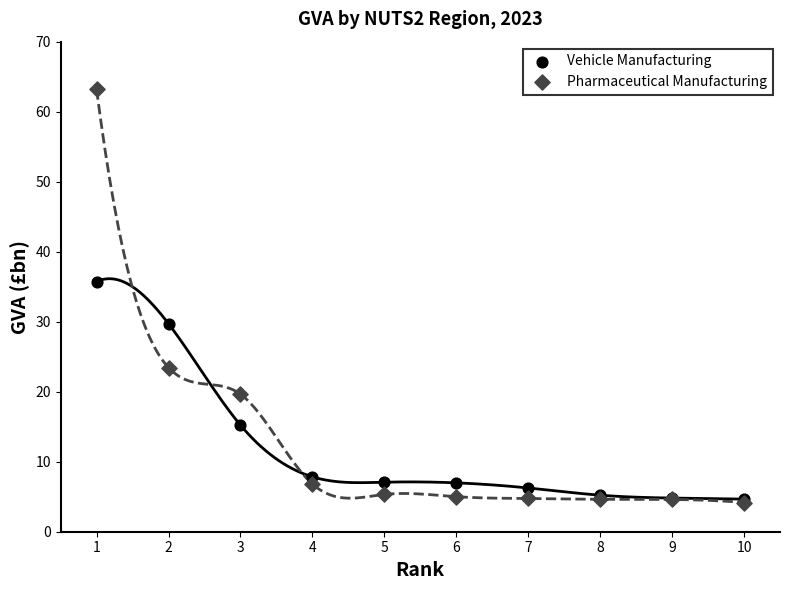

What are all the series names shown in the legend?

Vehicle Manufacturing, Pharmaceutical Manufacturing